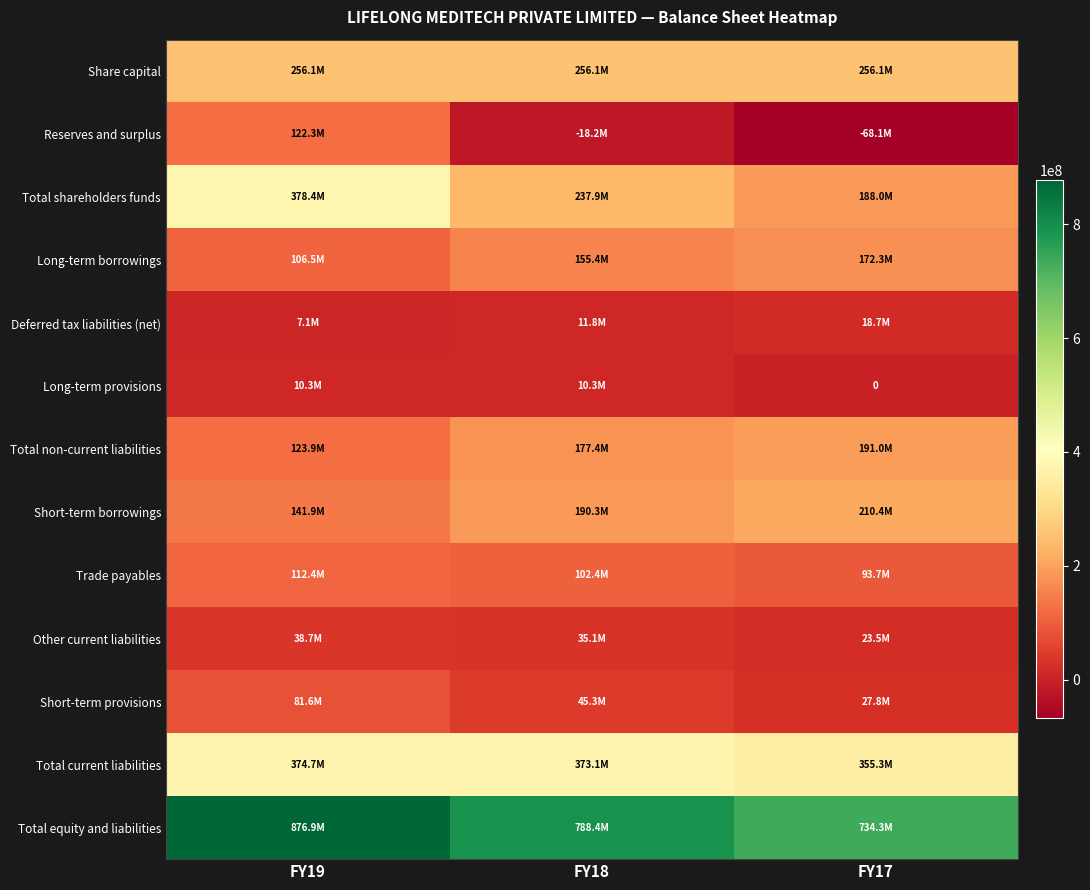

List the series in order of their peak value, lowest first.

Long-term provisions, Deferred tax liabilities (net), Other current liabilities, Short-term provisions, Trade payables, Reserves and surplus, Long-term borrowings, Total non-current liabilities, Short-term borrowings, Share capital, Total current liabilities, Total shareholders funds, Total equity and liabilities